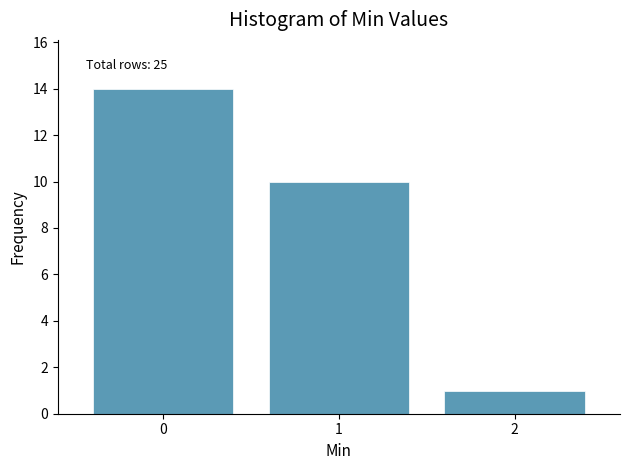

Reading right to left, list all the values displayed in this chart.

1	10	14